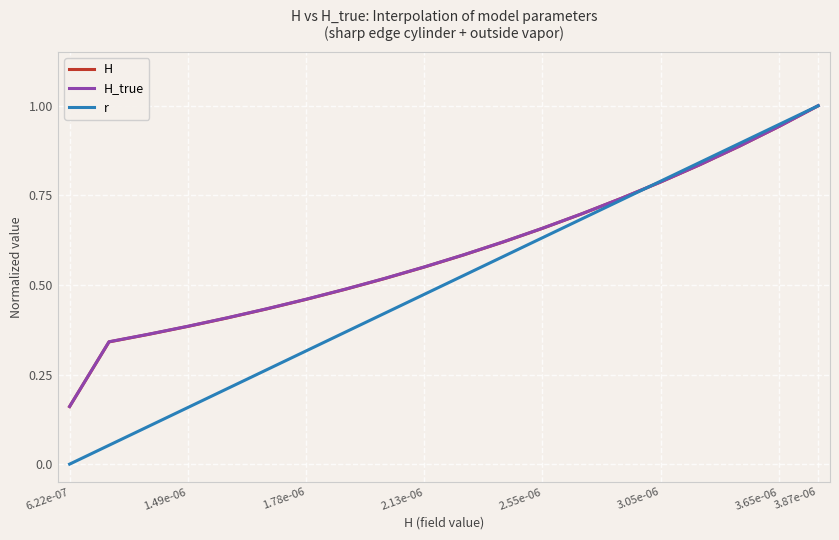

Which series has the widest spread of values?

r